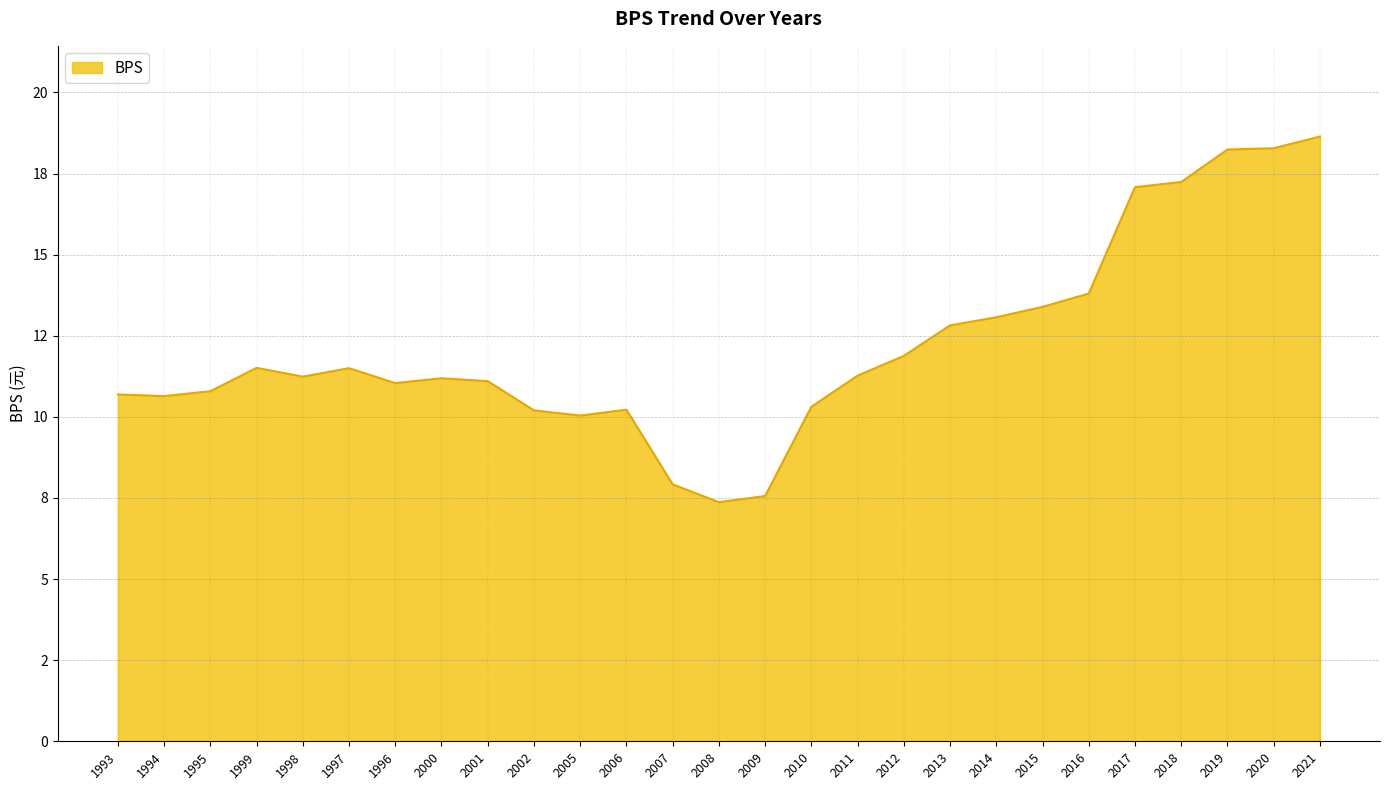

At which category does the chart reach its peak across all series?

2021